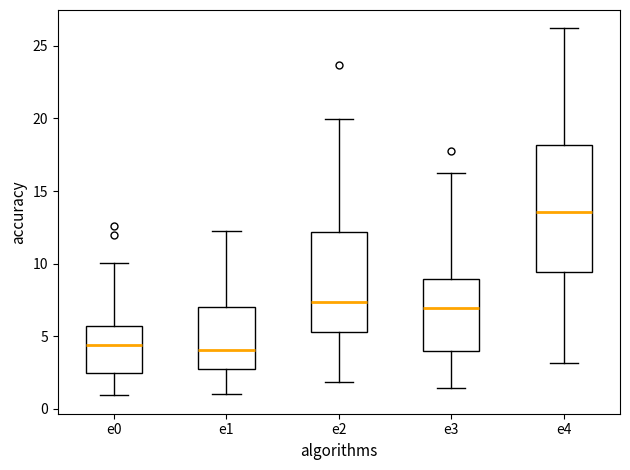

Reading left to right, read every box against the y-axis: the position of its median line, the range the box covers, and the ends of its whiskers. The values are not printed on the chart, so give them approximately, as read against the axis.

e0: median 4.5, box 2.5 to 5.5, whiskers 1.0 to 10.0
e1: median 4.0, box 2.5 to 7.0, whiskers 1.0 to 12.0
e2: median 7.5, box 5.5 to 12.0, whiskers 2.0 to 20.0
e3: median 7.0, box 4.0 to 9.0, whiskers 1.5 to 16.5
e4: median 13.5, box 9.5 to 18.0, whiskers 3.0 to 26.0